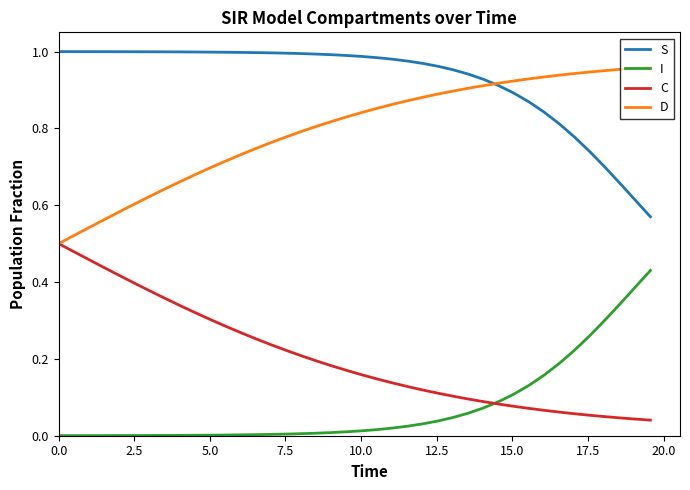

Rank the series by their average value, from lowest to highest.

I, C, D, S